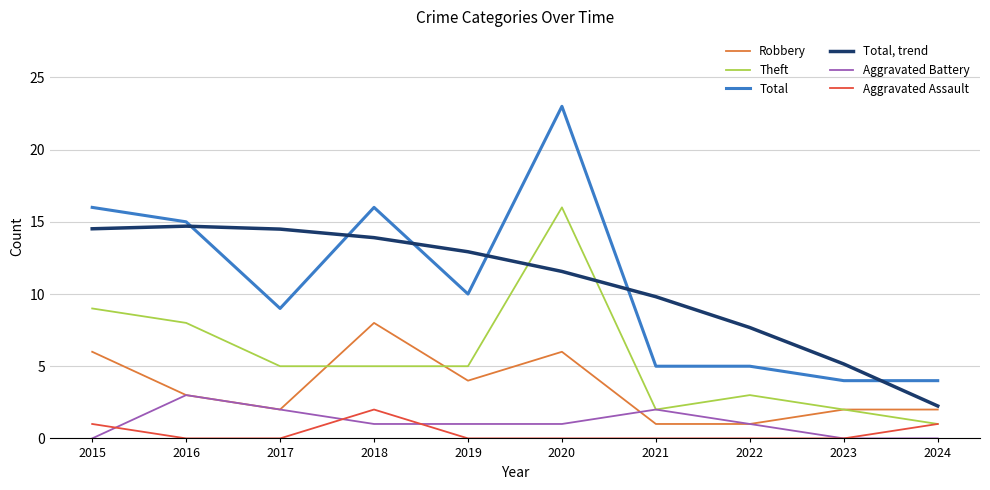

True or false: Aggravated Assault and Total intersect in this chart.

False